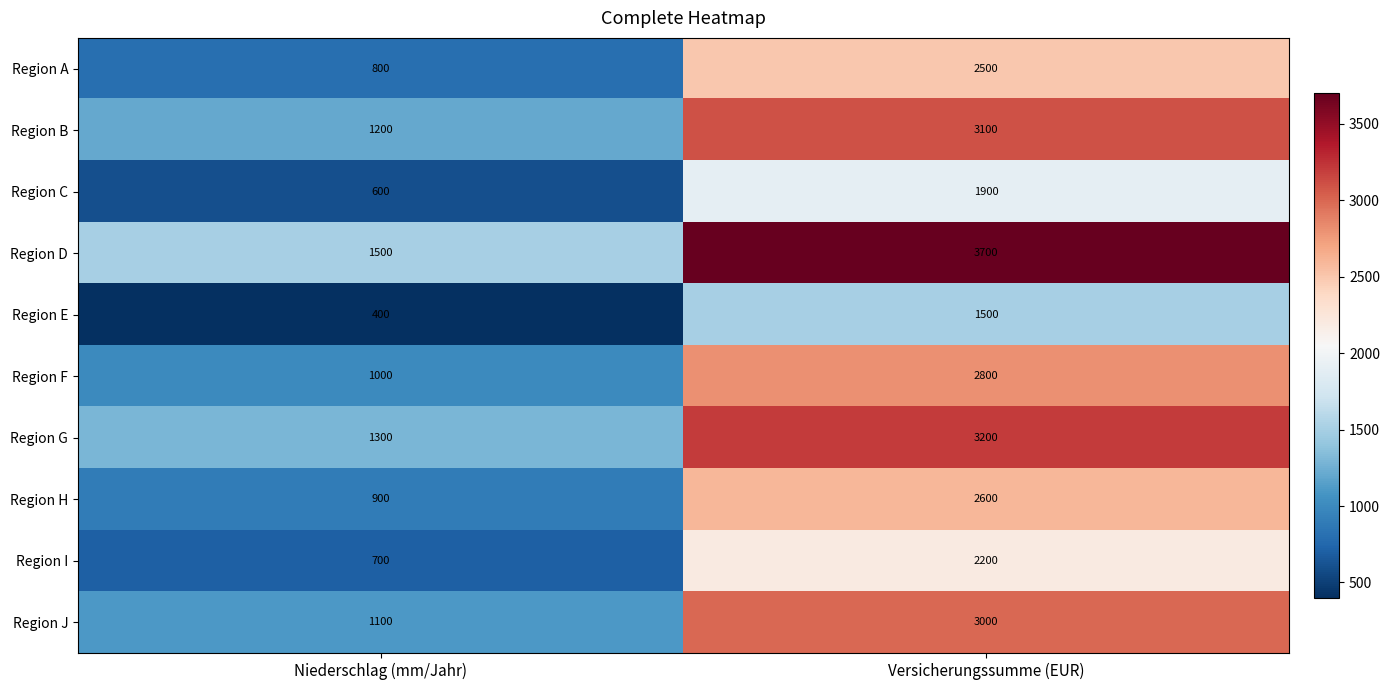

What is the spread (max minus min) of values at Niederschlag (mm/Jahr)?

1100